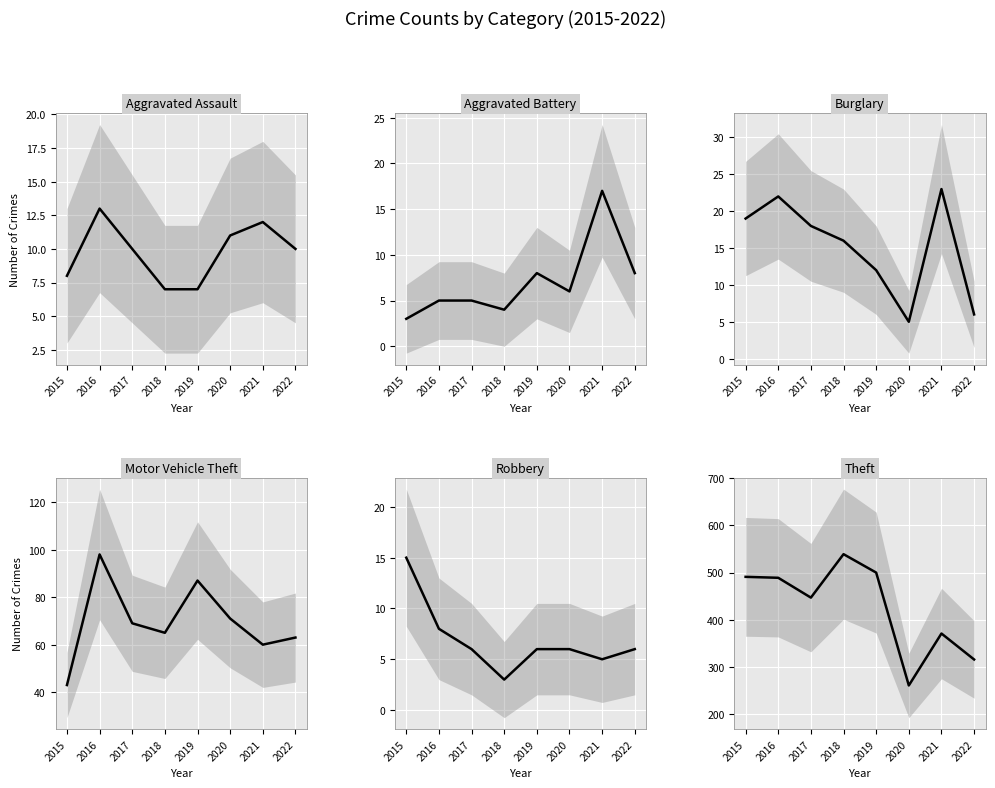

How many distinct data groups are displayed?

6